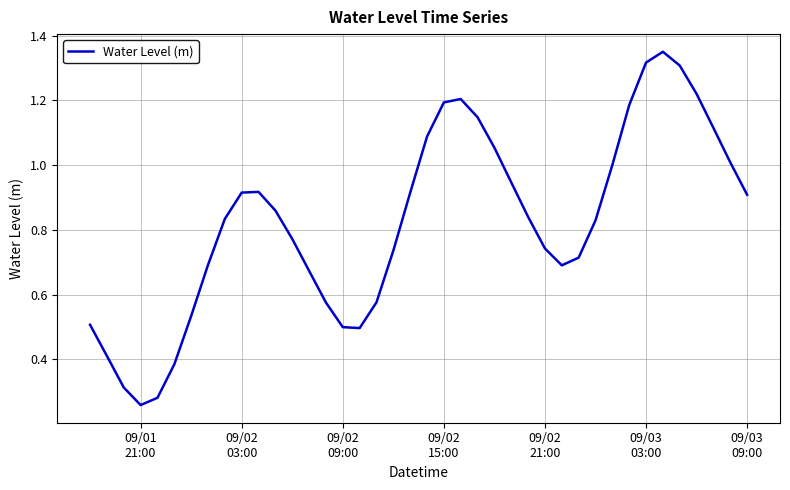

Reading left to right, list all the values displayed in this chart.

0.5	0.4	0.3	0.3	0.3	0.4	0.5	0.7	0.8	0.9	0.9	0.9	0.8	0.7	0.6	0.5	0.5	0.6	0.7	0.9	1.1	1.2	1.2	1.1	1.1	0.9	0.8	0.7	0.7	0.7	0.8	1.0	1.2	1.3	1.4	1.3	1.2	1.1	1.0	0.9